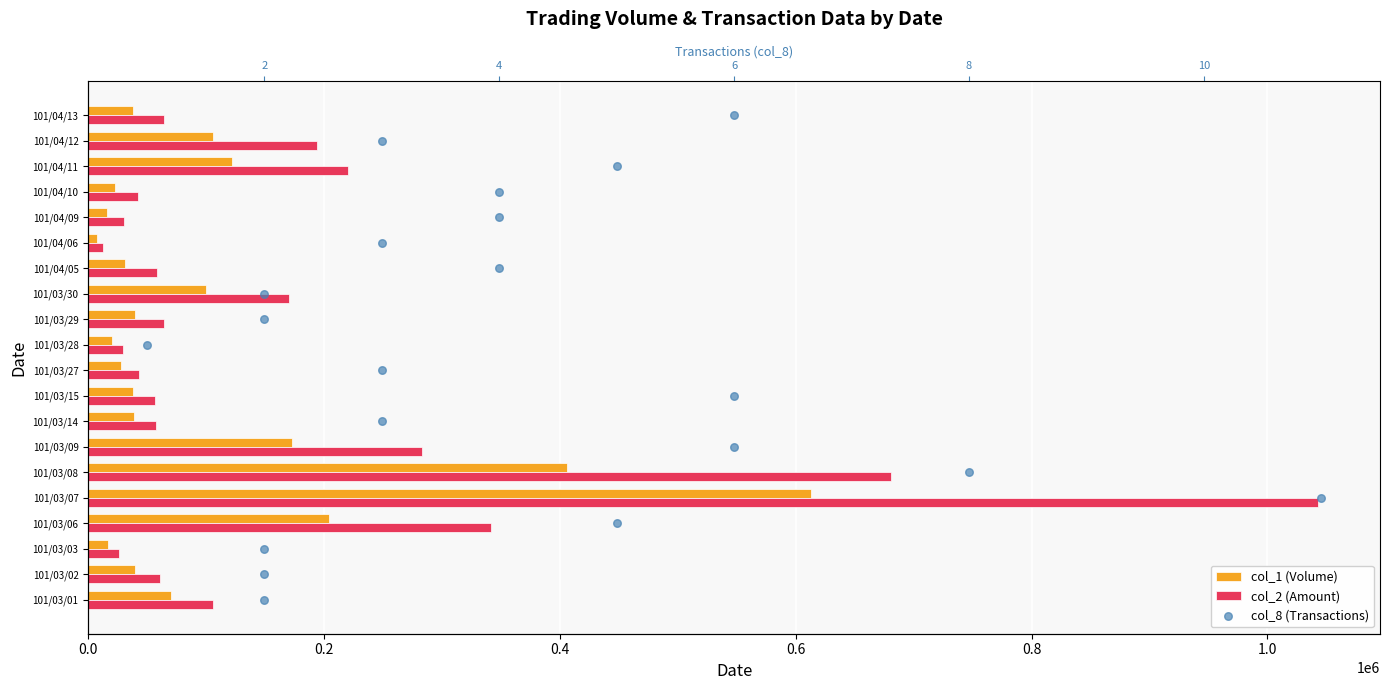

Which series contains the lowest Y value?

col_8 (Transactions)